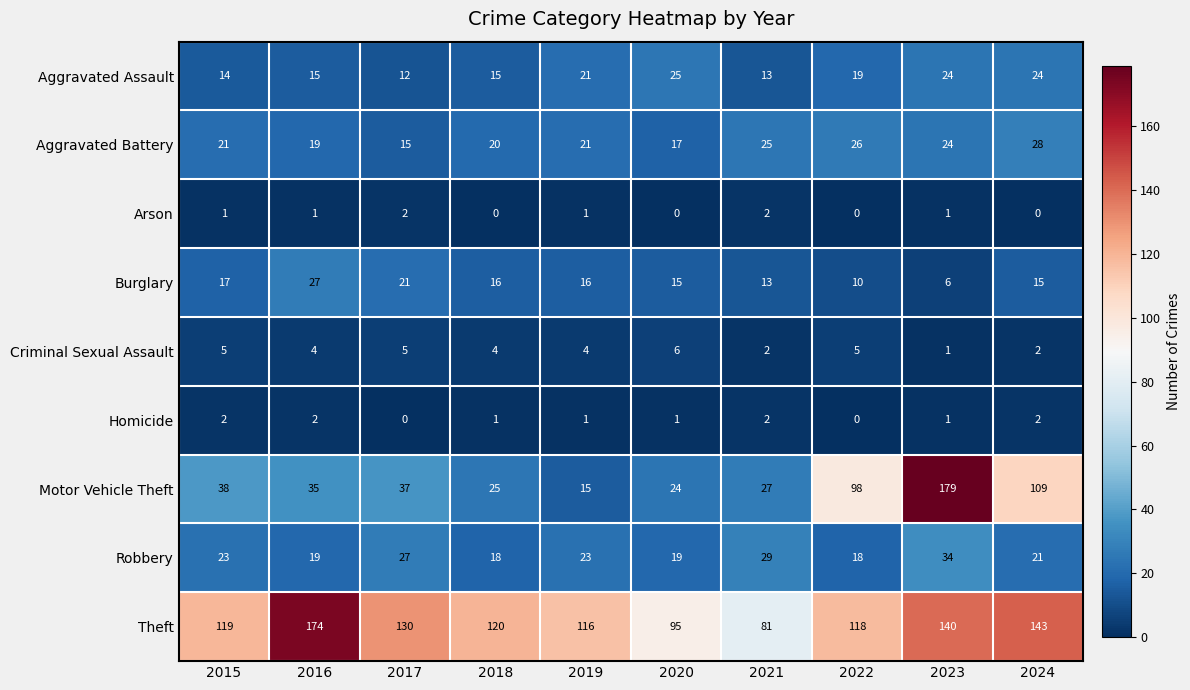

Which label corresponds to the largest value in the chart?

2023